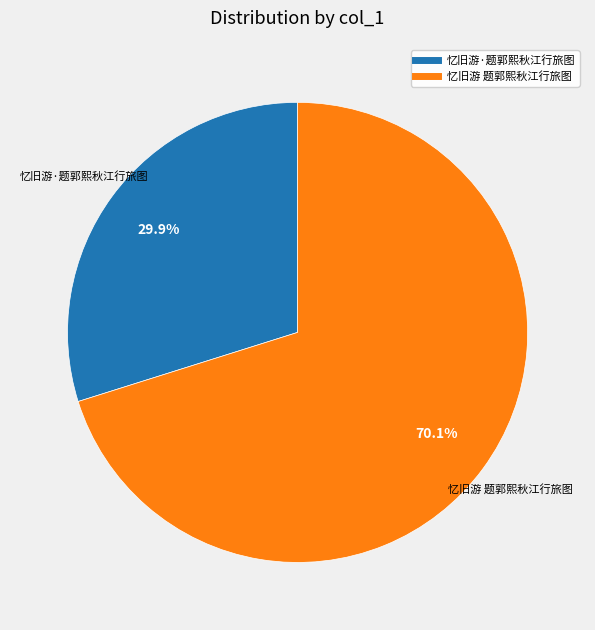

To the nearest percent, what portion does 忆旧游·题郭熙秋江行旅图 represent?

30%